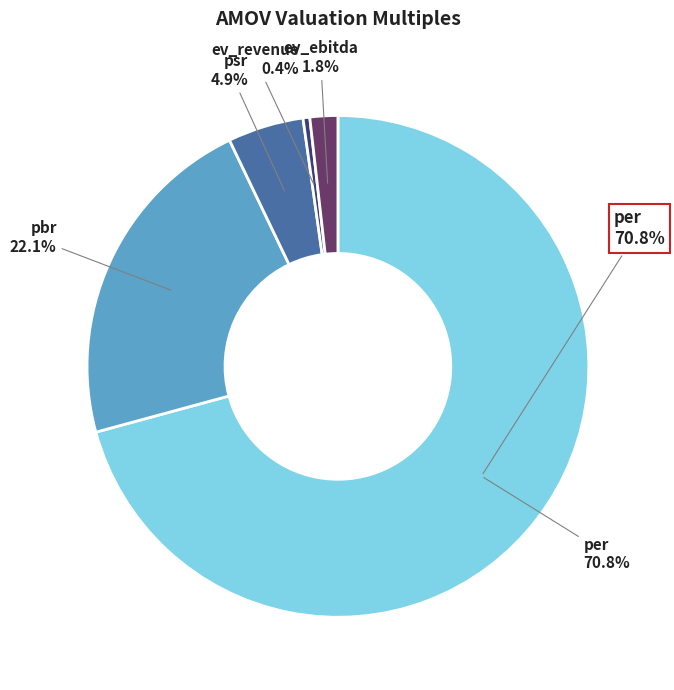

Does ev_ebitda represent more than half of the total?

No